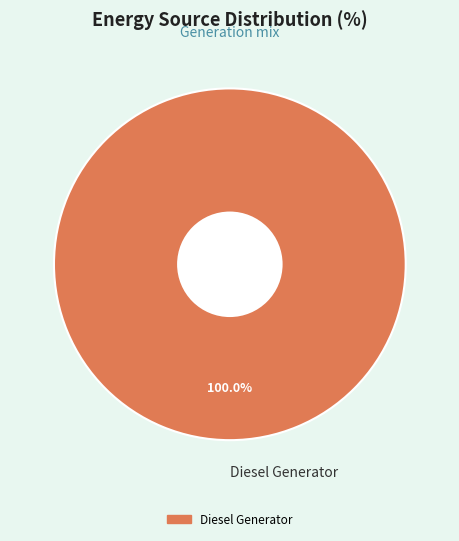

Rank the categories by value from highest to lowest.

Diesel Generator